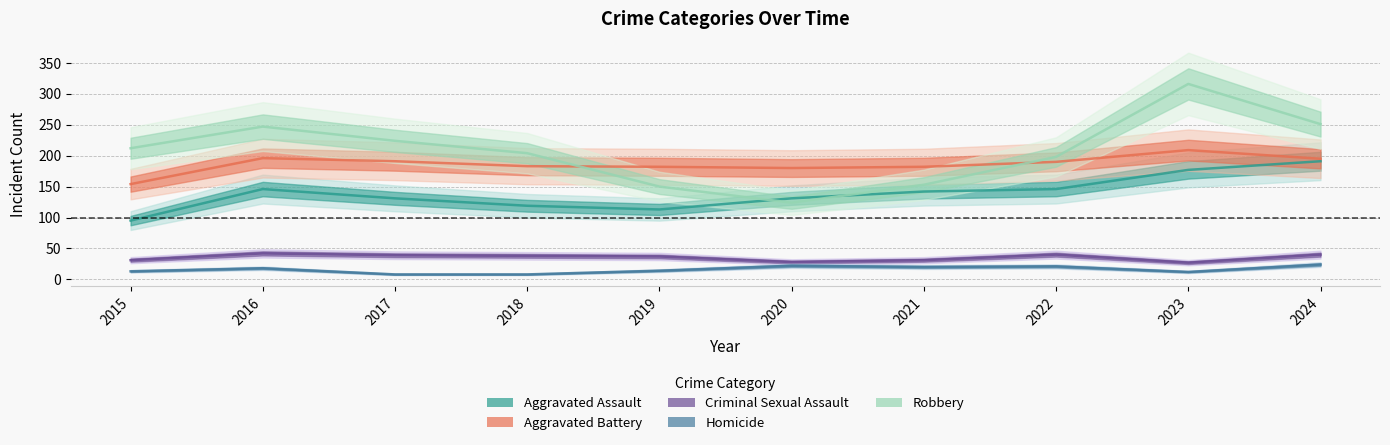

Is this an area chart (filled region under the line)?

No